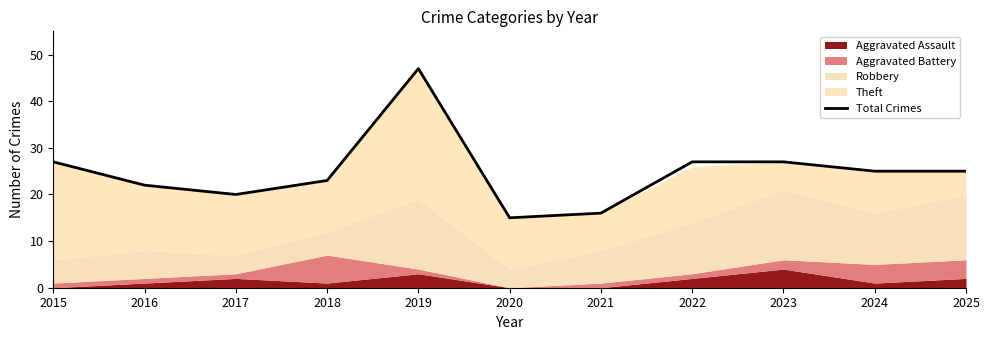

How many values are below 25?

5